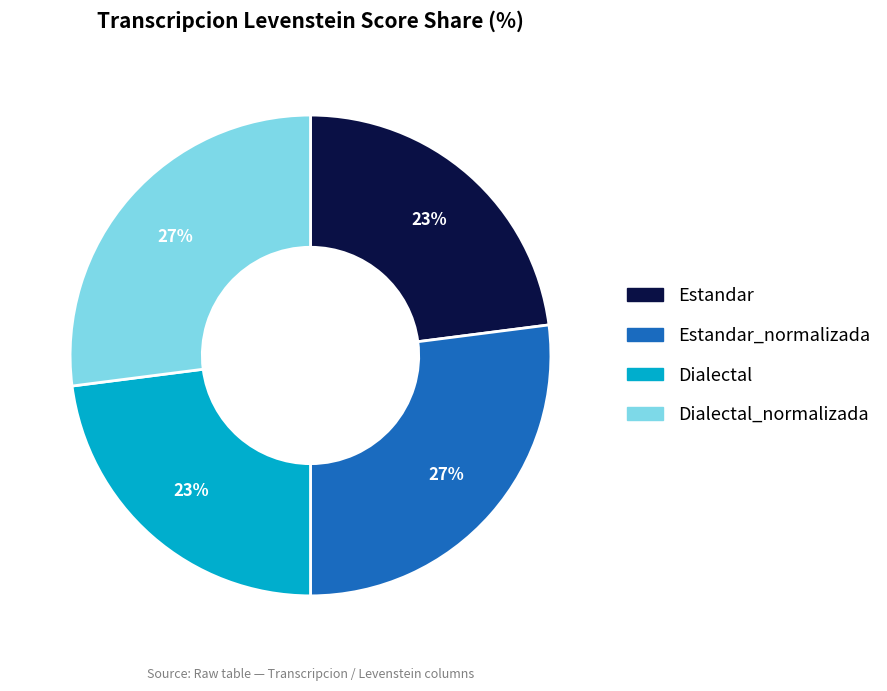

Approximately how many times larger is the value at Dialectal compared to Estandar?

1.0